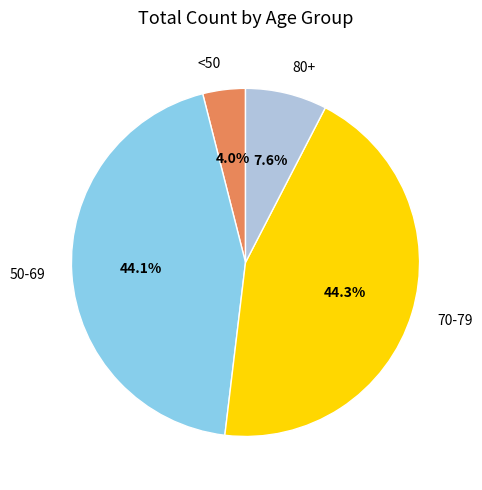

Which has a higher value, <50 or 70-79?

70-79